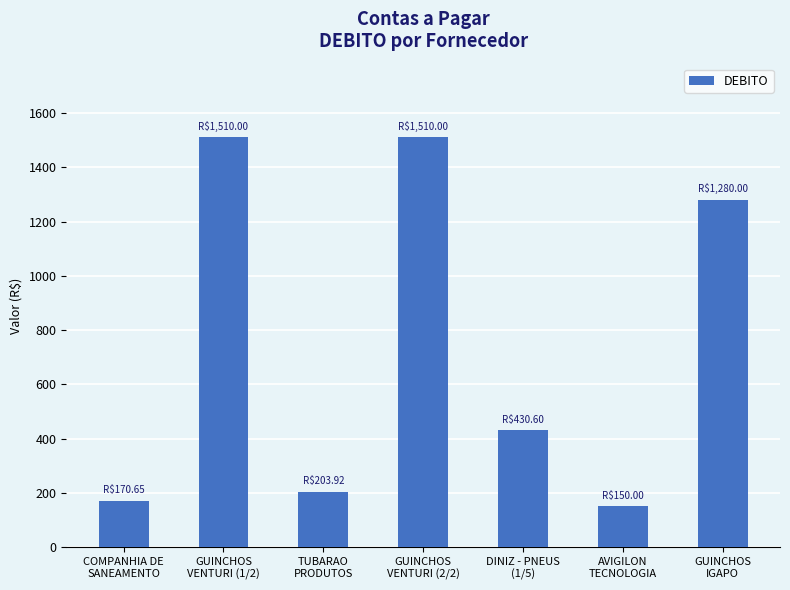

Reading right to left, extract all data points from this chart.

GUINCHOS
IGAPO=1280.0	AVIGILON
TECNOLOGIA=150.0	DINIZ - PNEUS
(1/5)=430.6	GUINCHOS
VENTURI (2/2)=1510.0	TUBARAO
PRODUTOS=203.9	GUINCHOS
VENTURI (1/2)=1510.0	COMPANHIA DE
SANEAMENTO=170.7